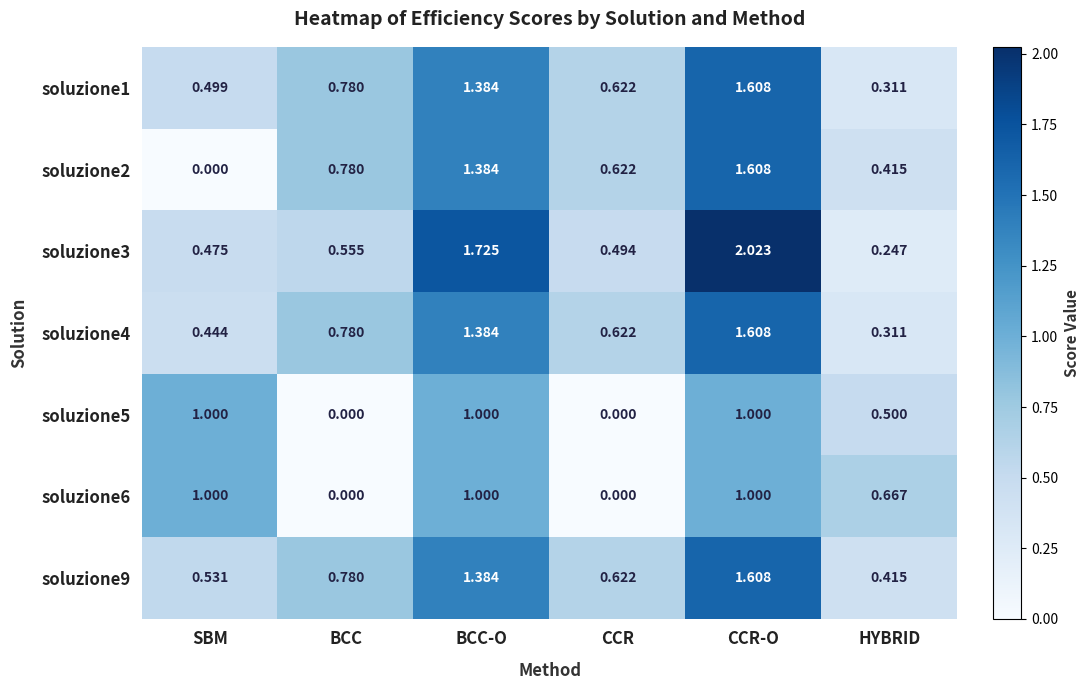

Which category has the highest value across all series?

CCR-O